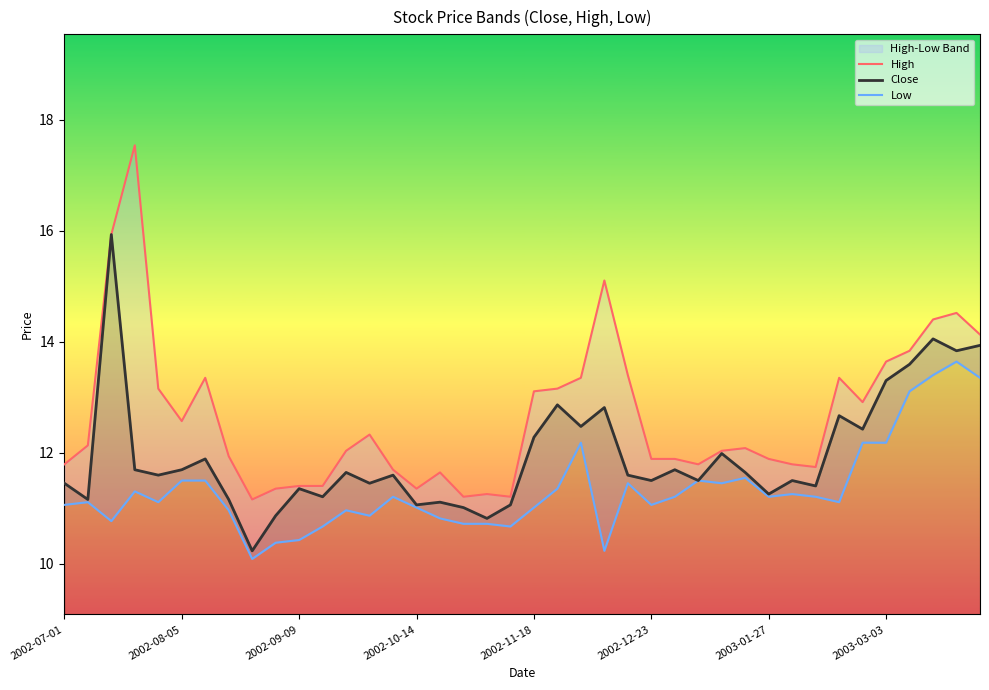

Reading right to left, list all the values displayed in this chart.

High: 14.1	14.5	14.4	13.8	13.6	12.9	13.3	11.7	11.8	11.9	12.1	12.0	11.8	11.9	11.9	13.4	15.1	13.3	13.2	13.1	11.2	11.3	11.2	11.6	11.4	11.7	12.3	12.0	11.4	11.4	11.4	11.2	11.9	13.3	12.6	13.2	17.5	15.9	12.1	11.8
Close: 13.9	13.8	14.1	13.6	13.3	12.4	12.7	11.4	11.5	11.3	11.6	12.0	11.5	11.7	11.5	11.6	12.8	12.5	12.9	12.3	11.1	10.8	11.0	11.1	11.1	11.6	11.4	11.6	11.2	11.4	10.9	10.2	11.2	11.9	11.7	11.6	11.7	15.9	11.2	11.4
Low: 13.3	13.6	13.4	13.1	12.2	12.2	11.1	11.2	11.3	11.2	11.5	11.4	11.5	11.2	11.1	11.4	10.2	12.2	11.4	11.0	10.7	10.7	10.7	10.8	11.0	11.2	10.9	11.0	10.7	10.4	10.4	10.1	11.0	11.5	11.5	11.1	11.3	10.8	11.1	11.1